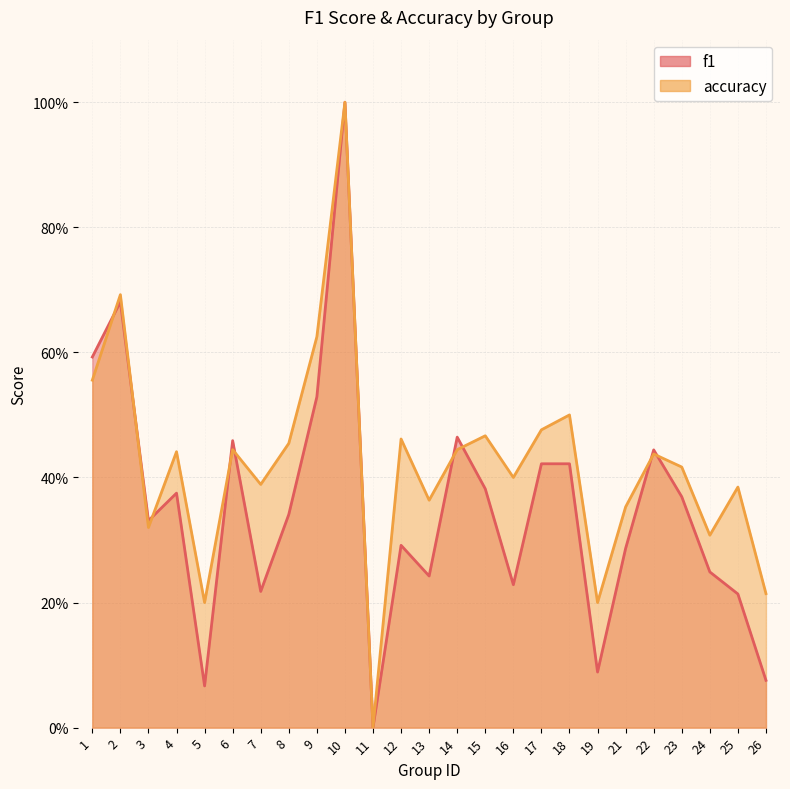

What is the sum of the f1 values at 22 and 10?

1.4